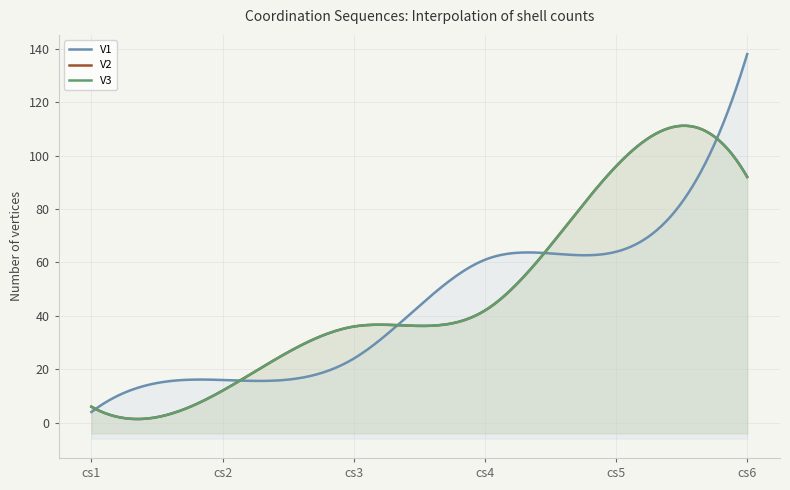

Rank the series at cs5 from highest to lowest value.

V2, V3, V1